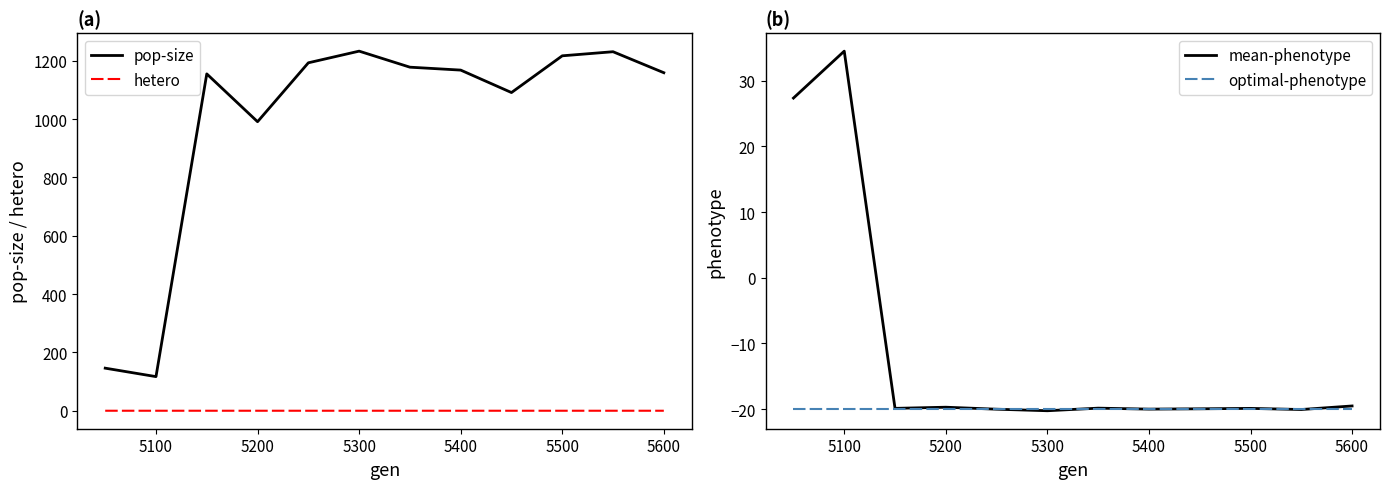

Which series has the largest total across all categories?

pop-size